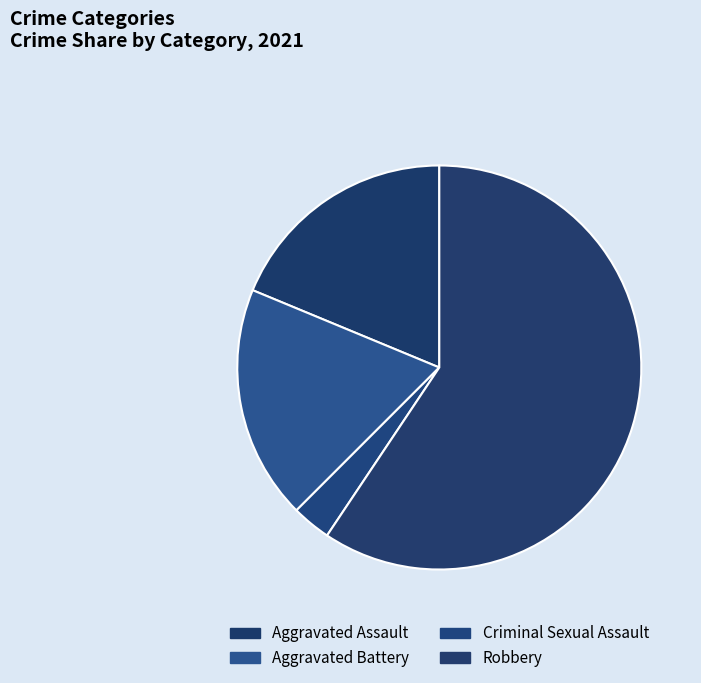

How many segments does this pie chart have?

4